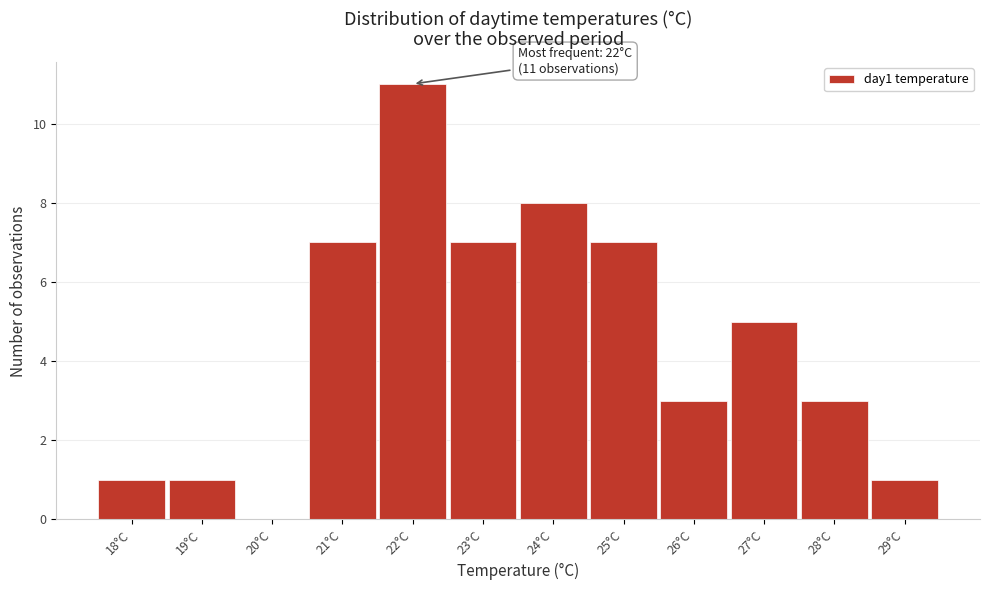

Over which range of the x-axis is the bar tallest?

21.5 to 22.5